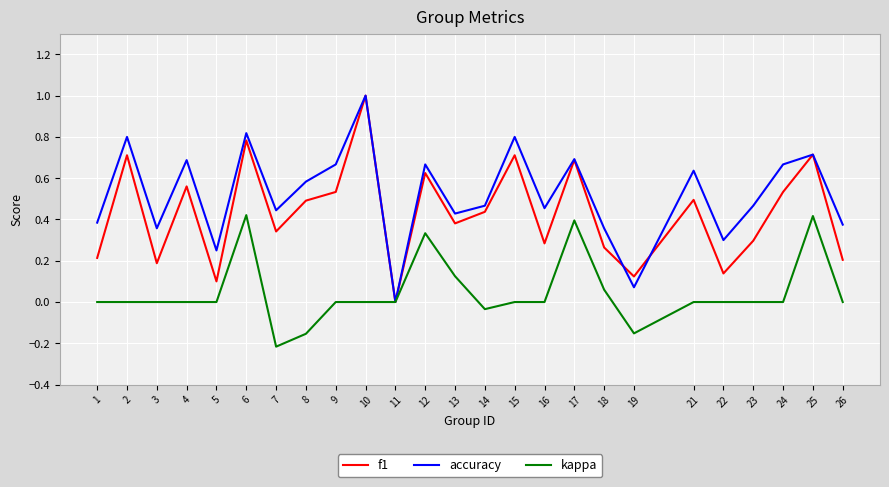

Is the value of f1 at 9 greater than the value of kappa at 11?

Yes